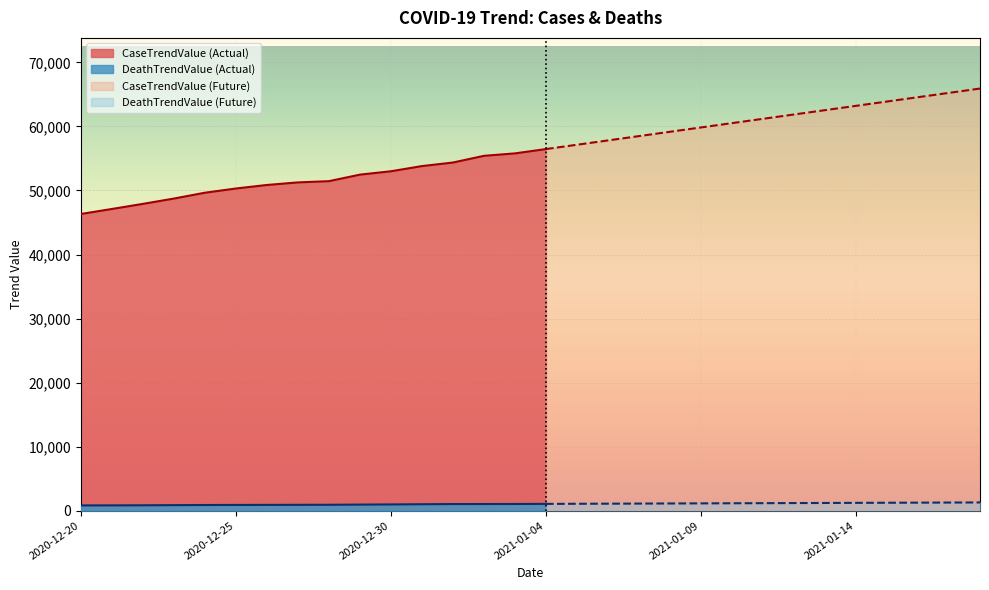

Reading right to left, transcribe all the data shown in this chart.

CaseTrendValue: 2021-01-18=65915	2021-01-17=65240	2021-01-16=64565	2021-01-15=63890	2021-01-14=63215	2021-01-13=62540	2021-01-12=61865	2021-01-11=61190	2021-01-10=60515	2021-01-09=59840	2021-01-08=59165	2021-01-07=58490	2021-01-06=57815	2021-01-05=57140	2021-01-04=56465	2021-01-03=55790	2021-01-02=55410	2021-01-01=54362	2020-12-31=53809	2020-12-30=52998	2020-12-29=52473	2020-12-28=51453	2020-12-27=51260	2020-12-26=50859	2020-12-25=50307	2020-12-24=49650	2020-12-23=48738	2020-12-22=47908	2020-12-21=47111	2020-12-20=46330
DeathTrendValue: 2021-01-18=1287	2021-01-17=1271	2021-01-16=1255	2021-01-15=1239	2021-01-14=1223	2021-01-13=1207	2021-01-12=1191	2021-01-11=1175	2021-01-10=1159	2021-01-09=1143	2021-01-08=1127	2021-01-07=1111	2021-01-06=1095	2021-01-05=1079	2021-01-04=1063	2021-01-03=1047	2021-01-02=1041	2021-01-01=1036	2020-12-31=1009	2020-12-30=977	2020-12-29=952	2020-12-28=925	2020-12-27=916	2020-12-26=906	2020-12-25=899	2020-12-24=888	2020-12-23=867	2020-12-22=845	2020-12-21=830	2020-12-20=823